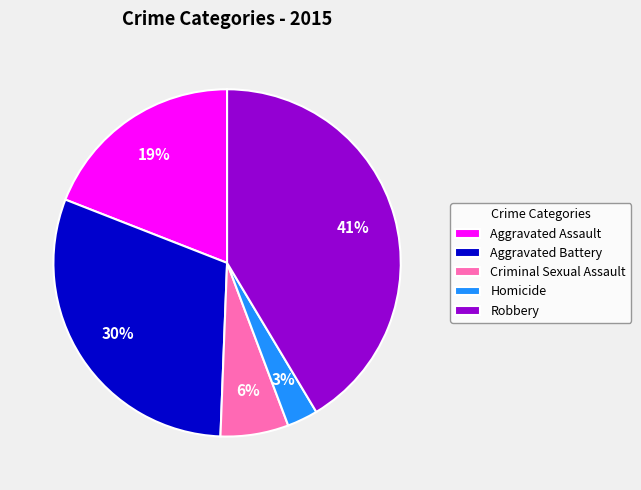

Between Aggravated Battery and Robbery, which is larger?

Robbery